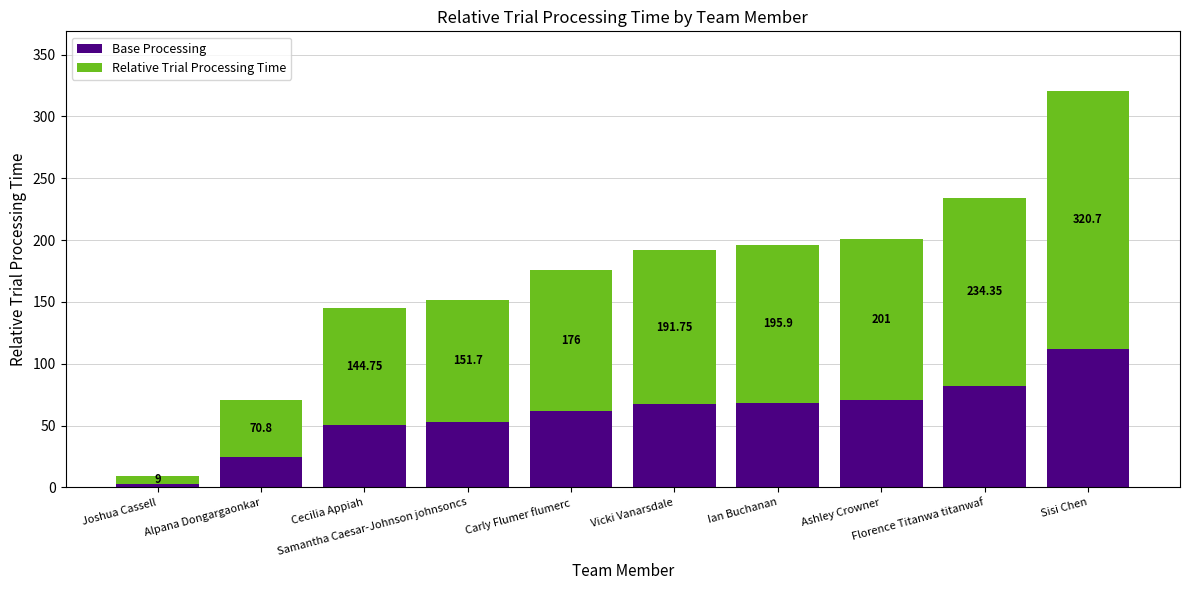

What are all the series names shown in the legend?

Base Processing, Relative Trial Processing Time